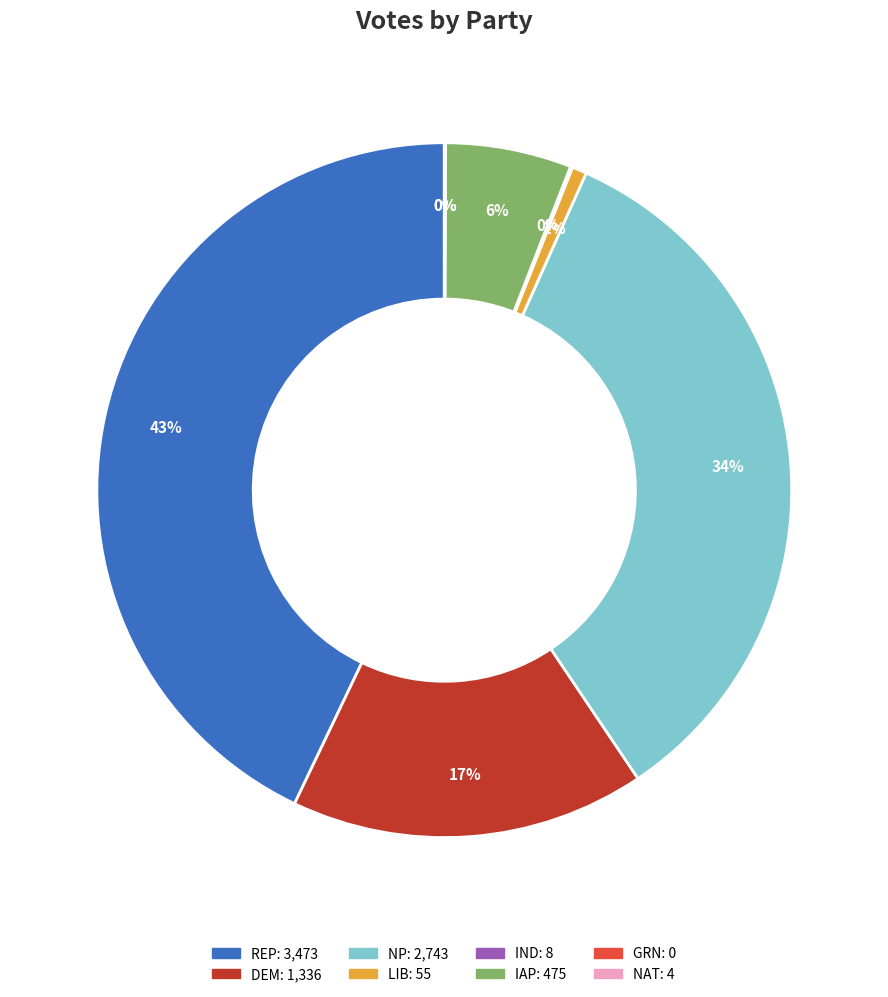

True or false: REP accounts for 43% of the total.

True